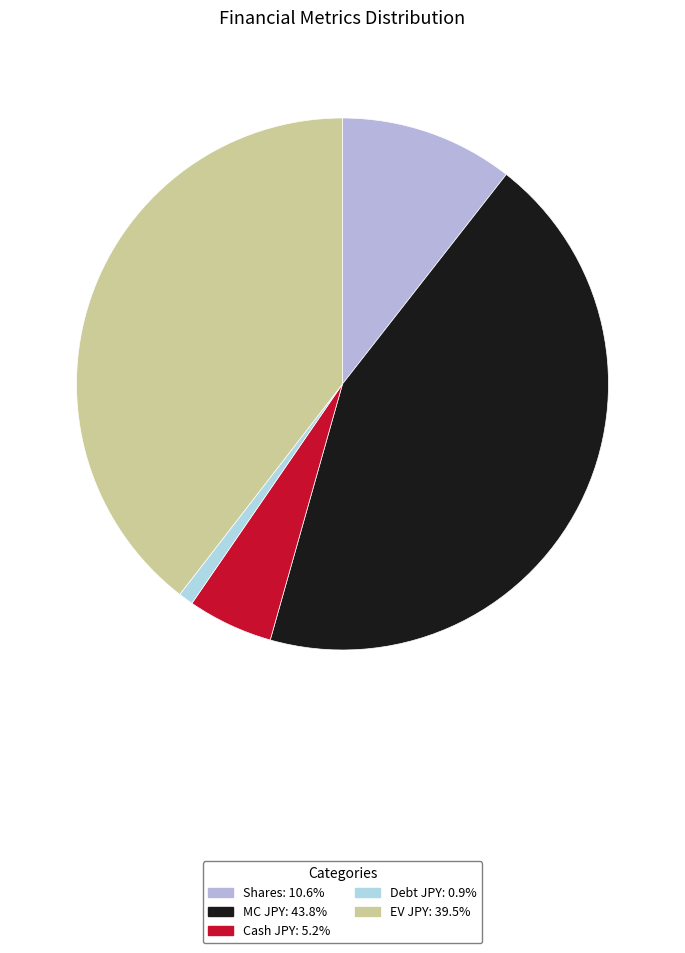

Between MC JPY and Cash JPY, which is larger?

MC JPY